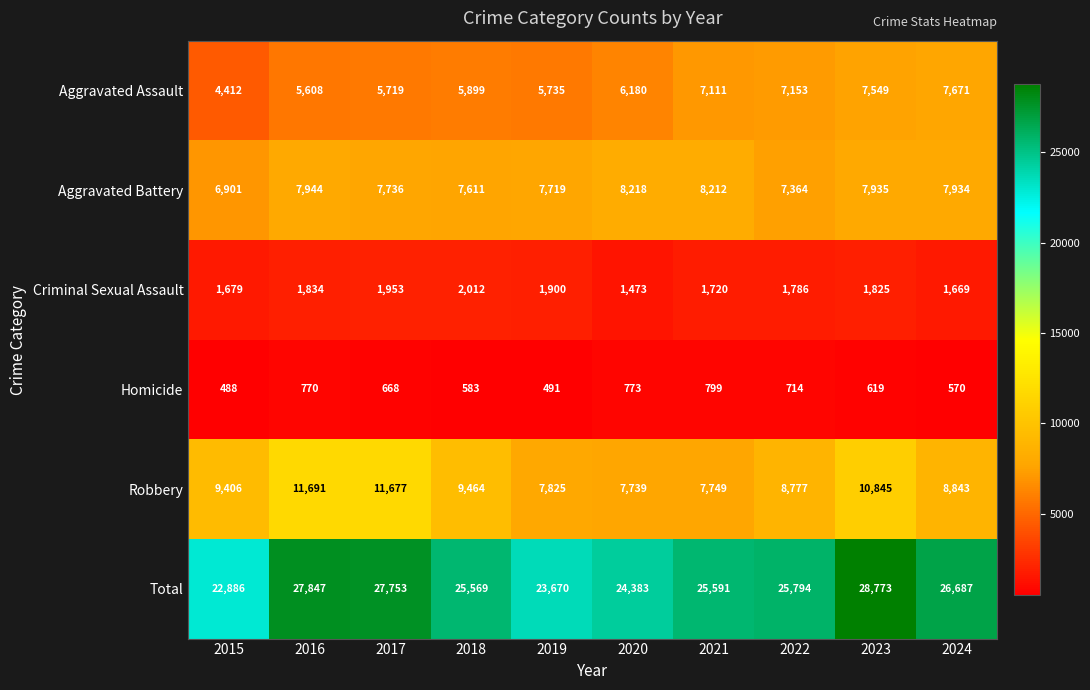

Which category has the highest value across all series?

2023